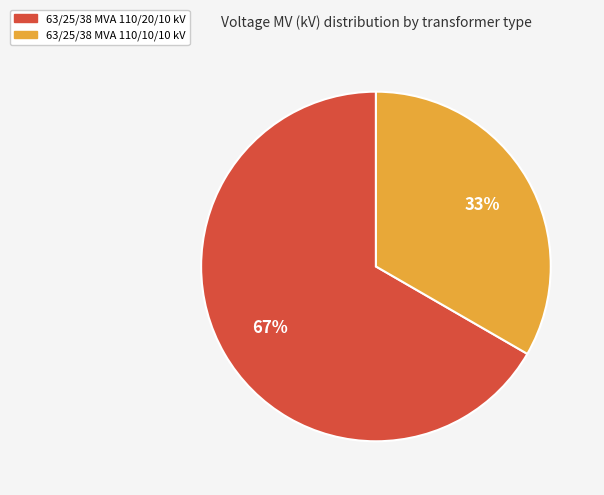

To the nearest percent, what is the combined percentage of 63/25/38 MVA 110/10/10 kV and 63/25/38 MVA 110/20/10 kV?

100%